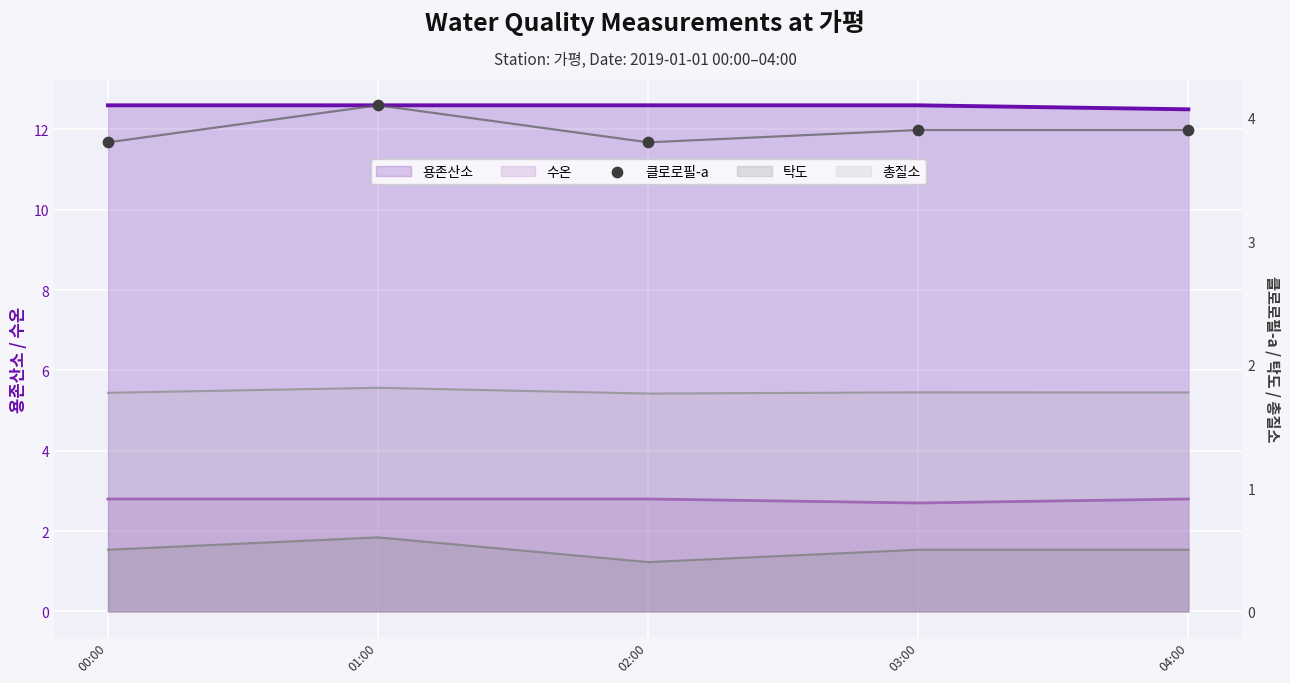

Which has a higher value, 03:00 or 02:00?

03:00